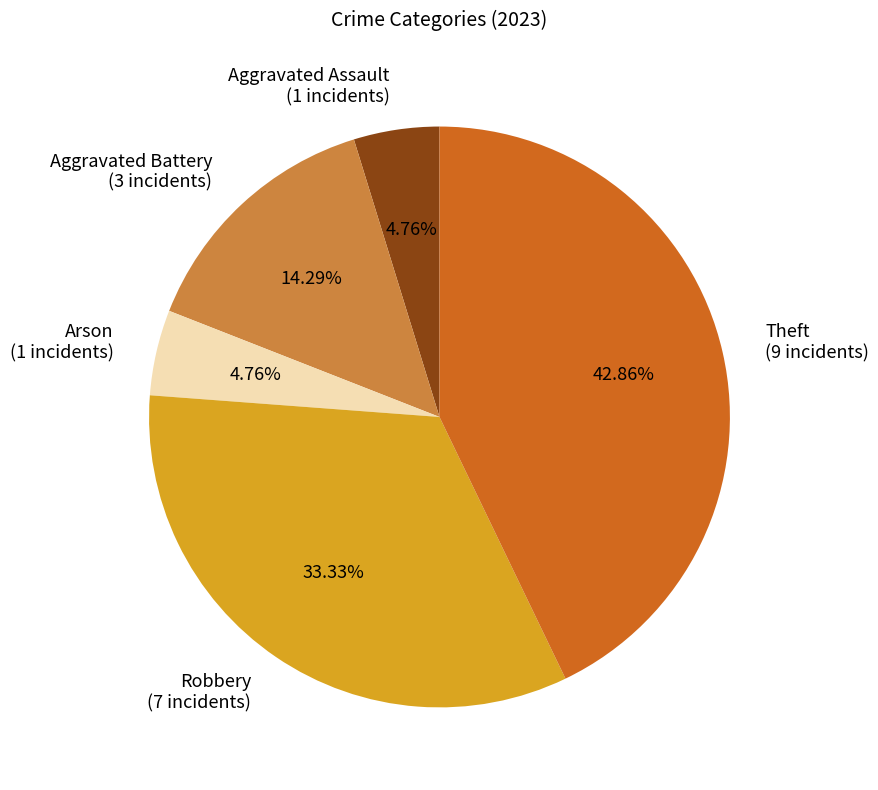

Which slice is the largest?

Theft